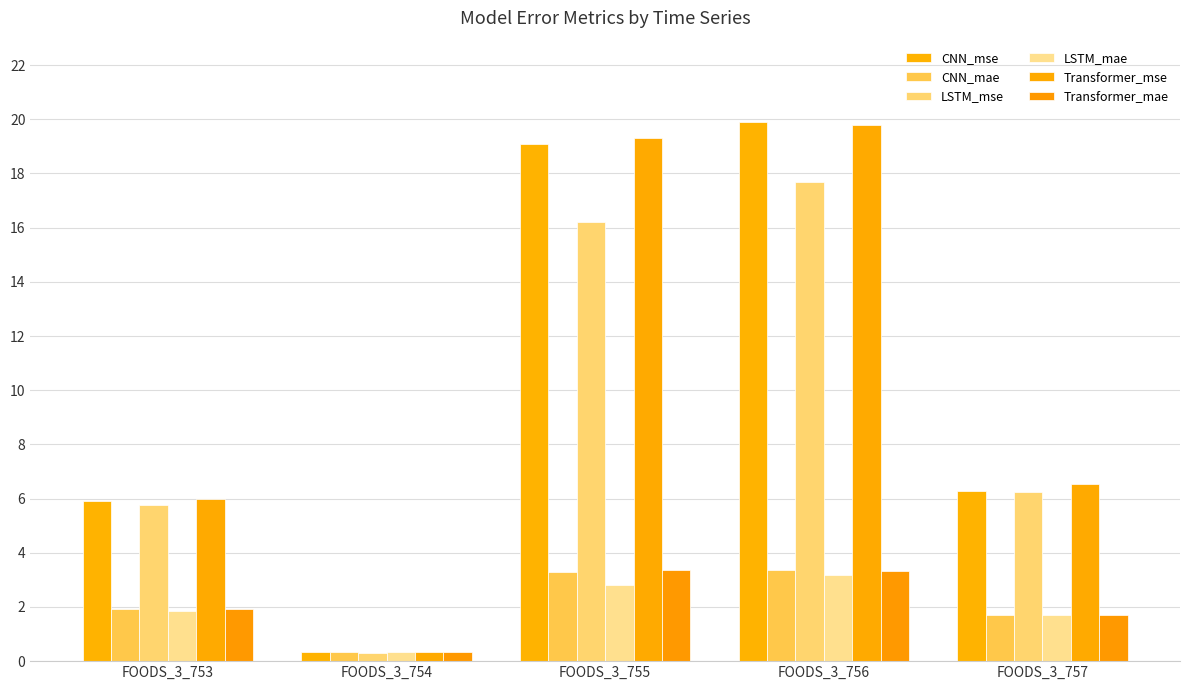

Which series has the largest total across all categories?

Transformer_mse